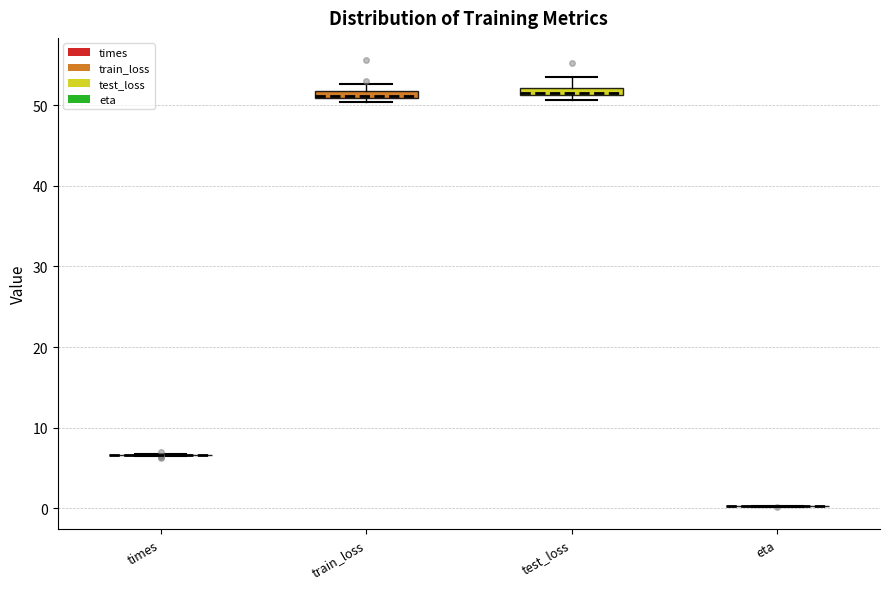

Where is the lower edge of the box for test_loss on the y-axis? The values are not printed on the chart, so give them approximately, as read against the axis.

51